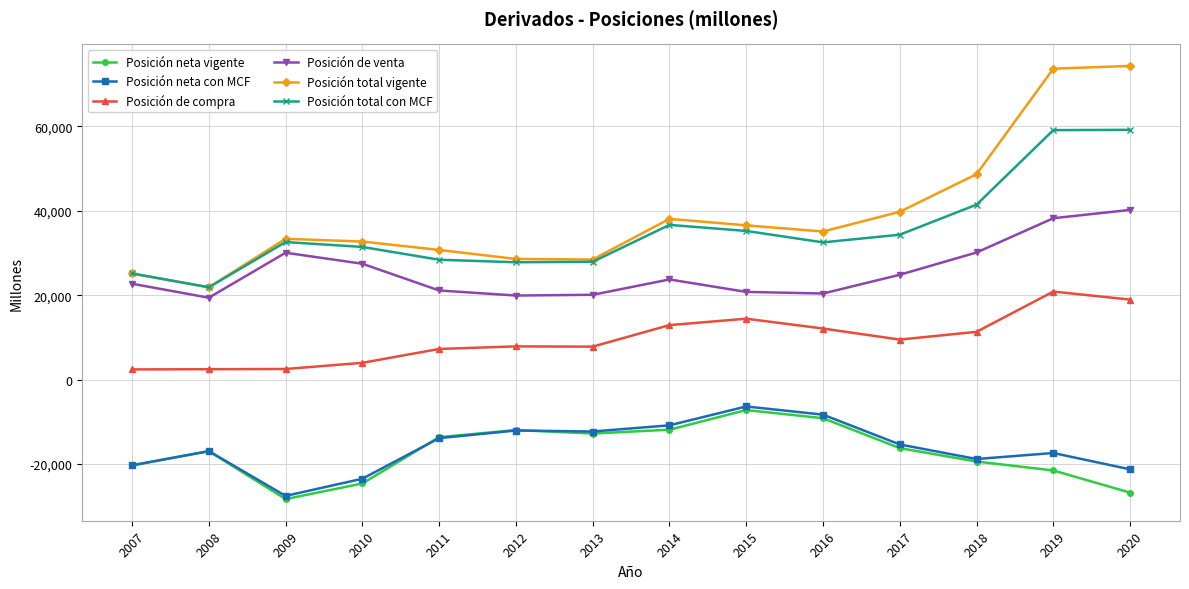

True or false: Posición neta vigente and Posición total con MCF intersect in this chart.

False